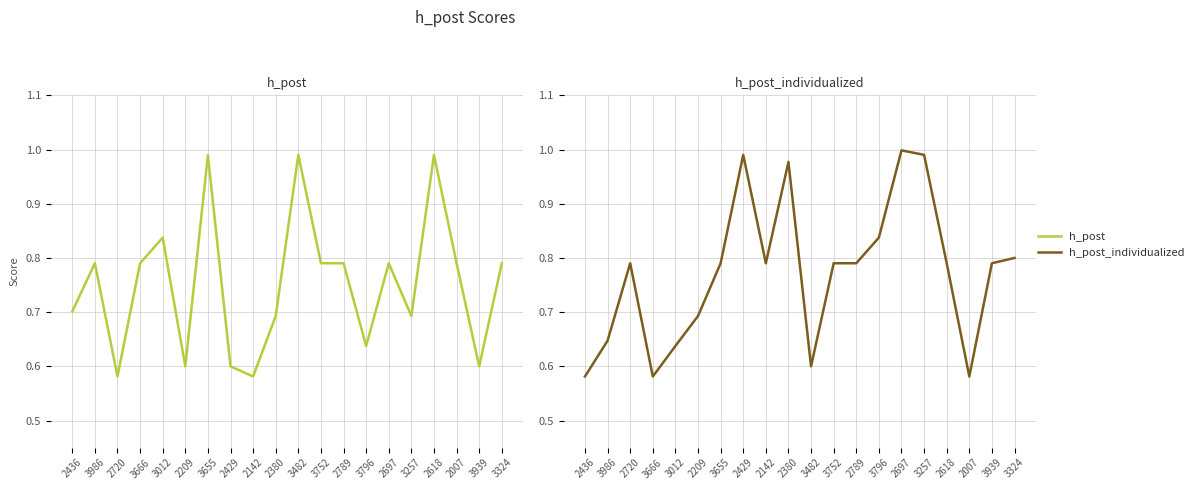

Reading left to right, what are all the values shown in this chart?

h_post: 0.7	0.8	0.6	0.8	0.8	0.6	1.0	0.6	0.6	0.7	1.0	0.8	0.8	0.6	0.8	0.7	1.0	0.8	0.6	0.8
h_post_individualized: 0.6	0.6	0.8	0.6	0.6	0.7	0.8	1.0	0.8	1.0	0.6	0.8	0.8	0.8	1.0	1.0	0.8	0.6	0.8	0.8